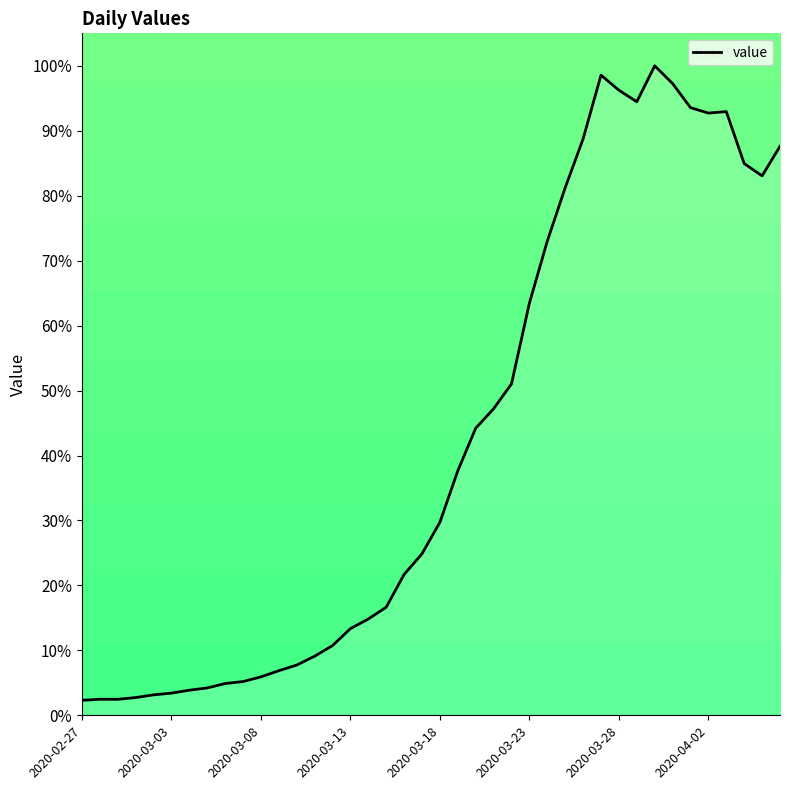

What is the maximum value shown in the chart?

100.0